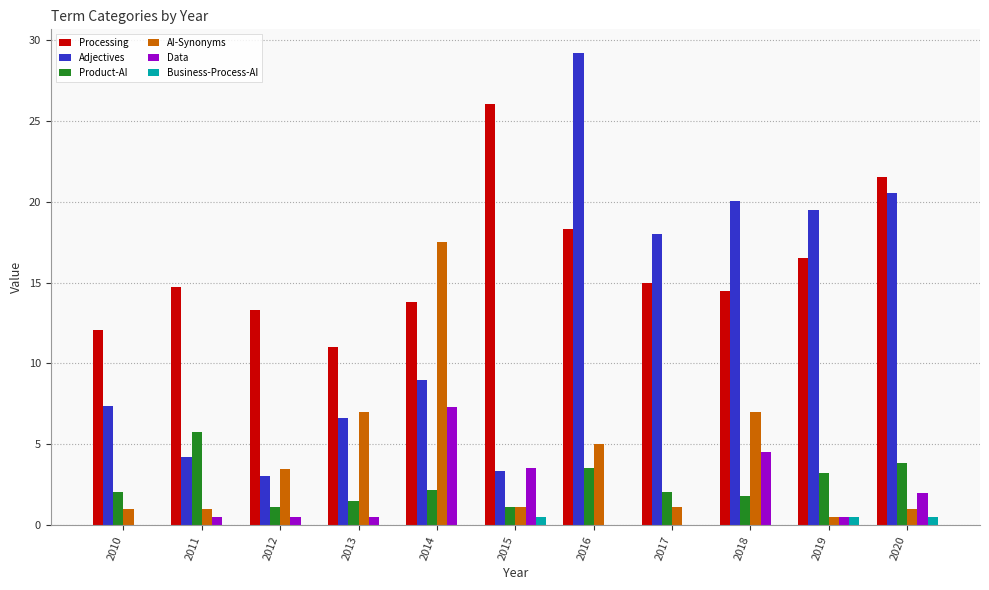

Does the chart contain stacked bars?

No